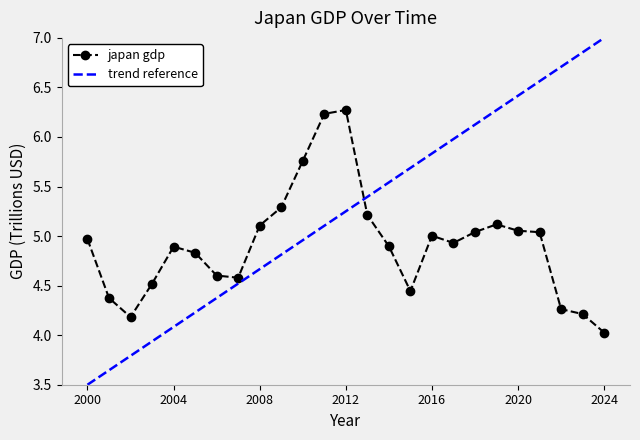

What is the difference between the second highest and minimum values in the trend reference series?

3.4